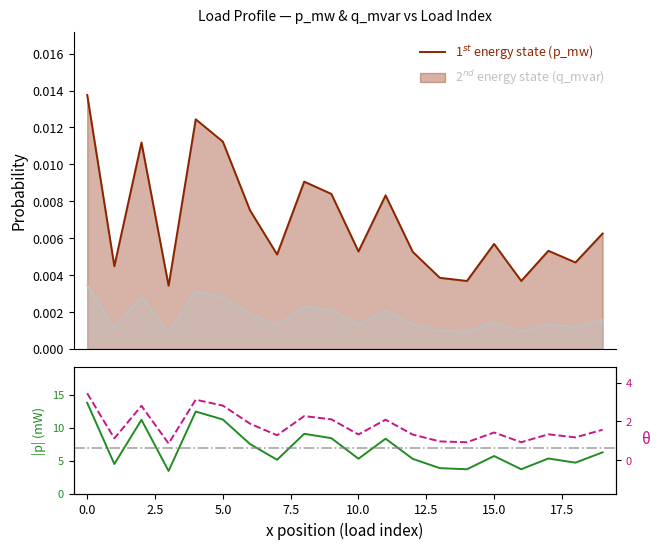

True or false: q_mvar (mVAr) and p_mw intersect in this chart.

False